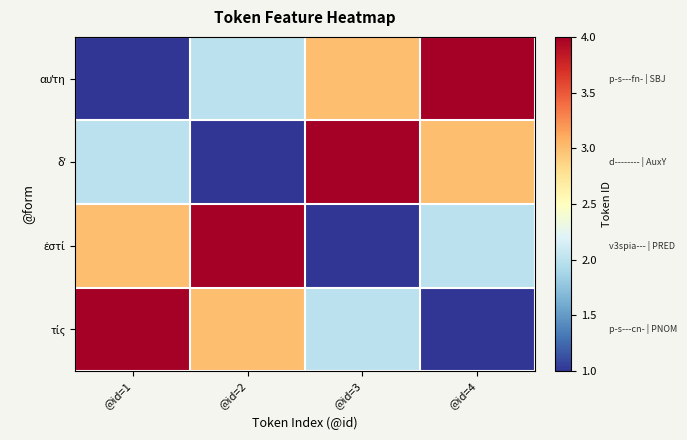

What is the minimum value shown in the chart?

1